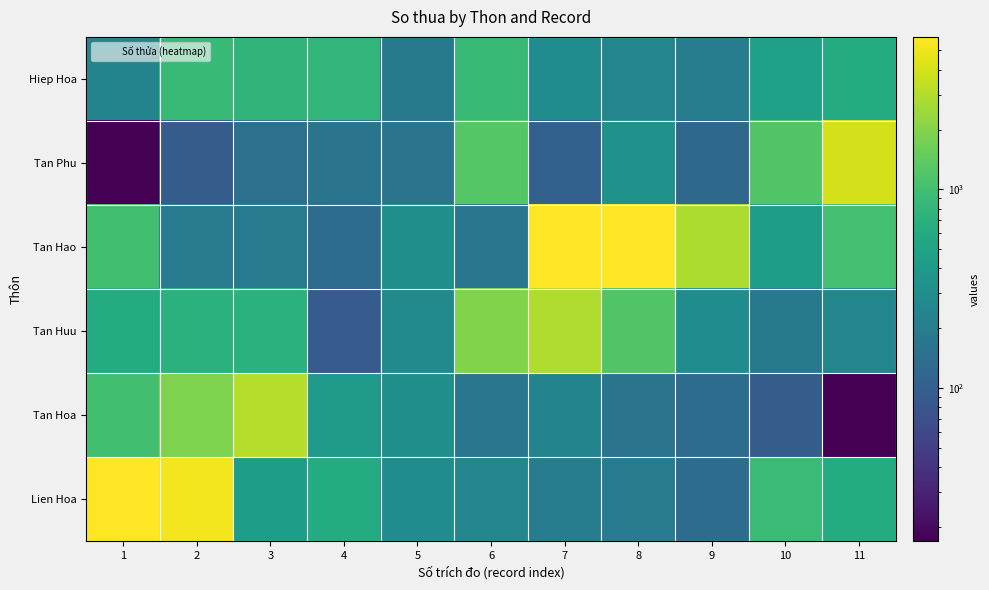

At 10, list the series in order from largest to smallest.

Tan Phu, Lien Hoa, Hiep Hoa, Tan Hao, Tan Huu, Tan Hoa